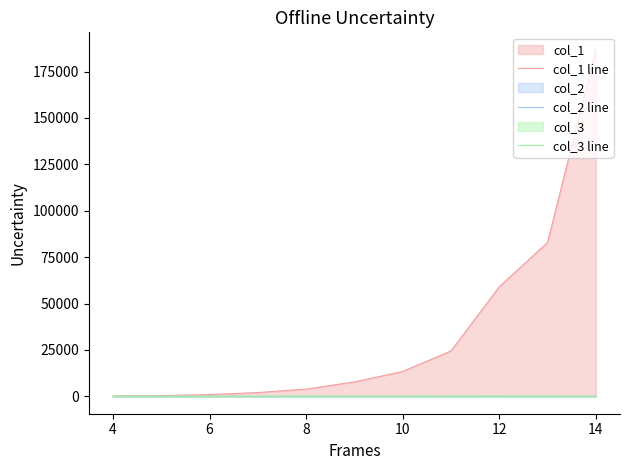

Reading right to left, what are all the values shown in this chart?

col_1 line: 186805.7	82953.3	59047.1	24482.4	13423.3	7796.3	3929.3	2056.2	994.0	398.7	200.7
col_2 line: 50.0	42.1	66.5	46.6	42.5	46.2	58.2	57.3	31.4	48.9	19.7
col_3 line: 115.4	111.9	115.7	119.1	103.0	94.4	109.7	81.4	81.3	54.3	46.0